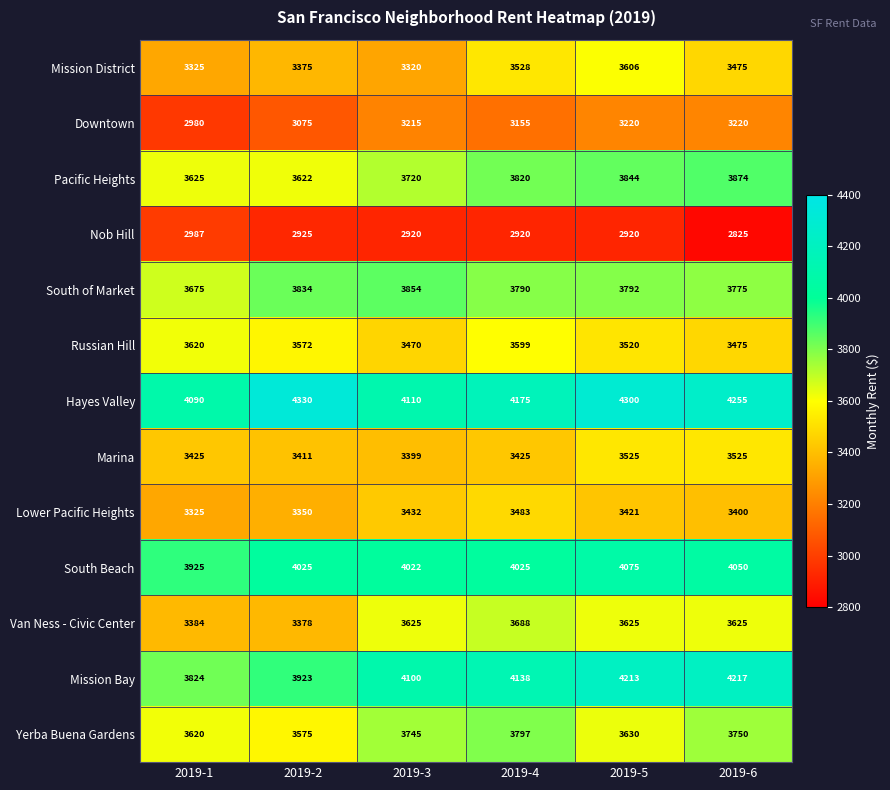

The value of Mission Bay at 2019-6 is 7205. True or false?

False